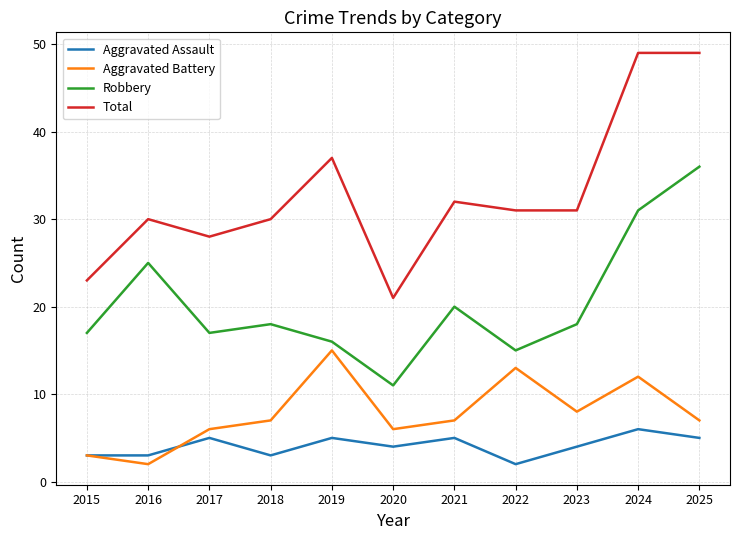

Which category has the lowest value in the Aggravated Assault series?

2022